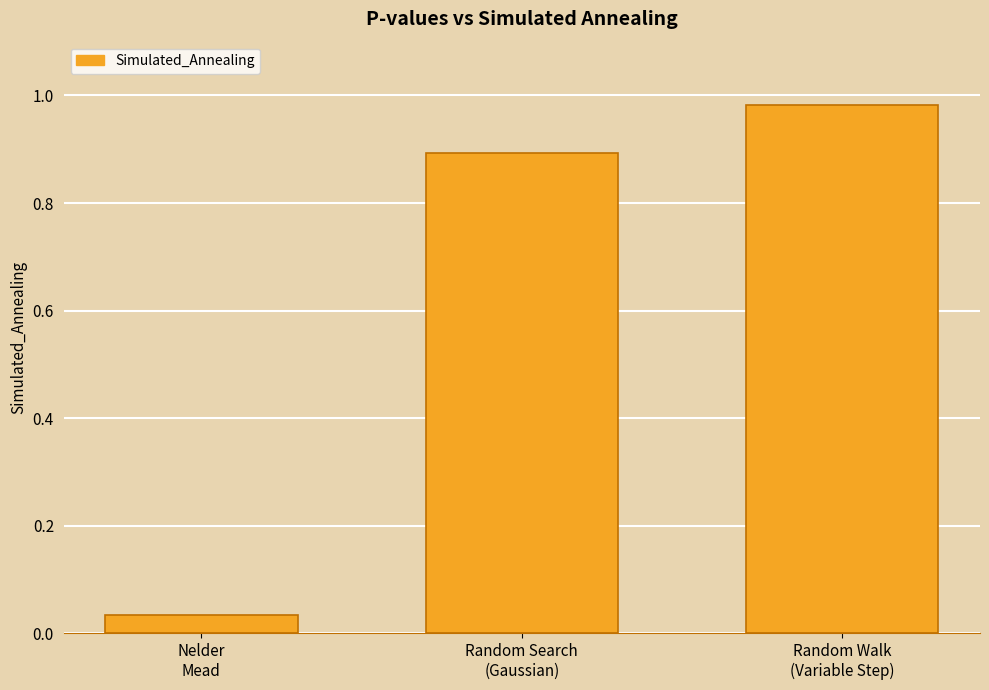

What is the sum of all values?

1.9